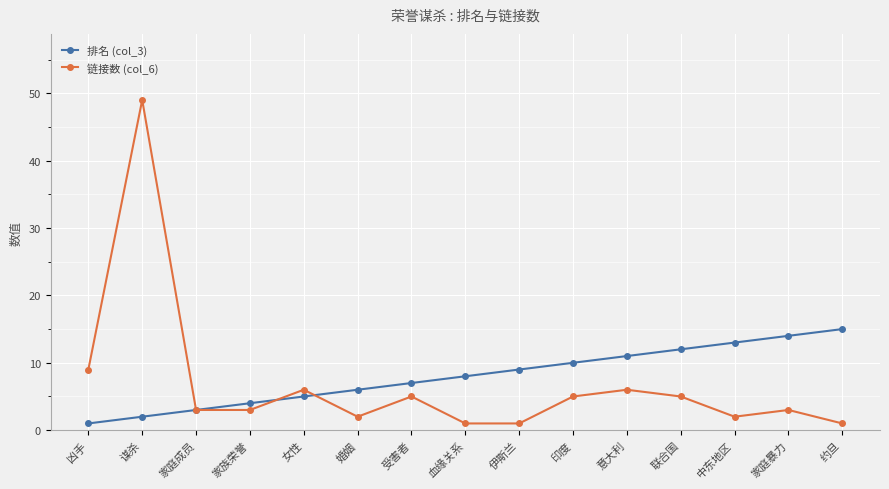

The 链接数 (col_6) series shows 2 at 婚姻. True or false?

True